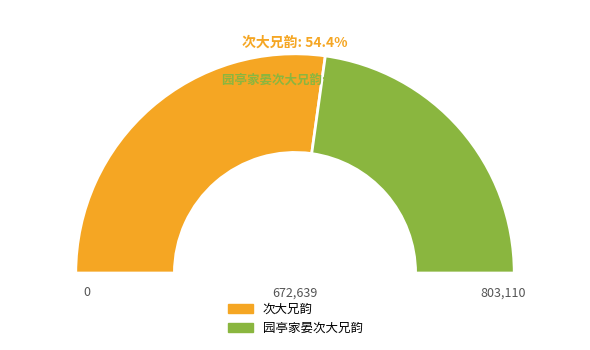

Is it true that 园亭家晏次大兄韵 is 46% of the pie?

True